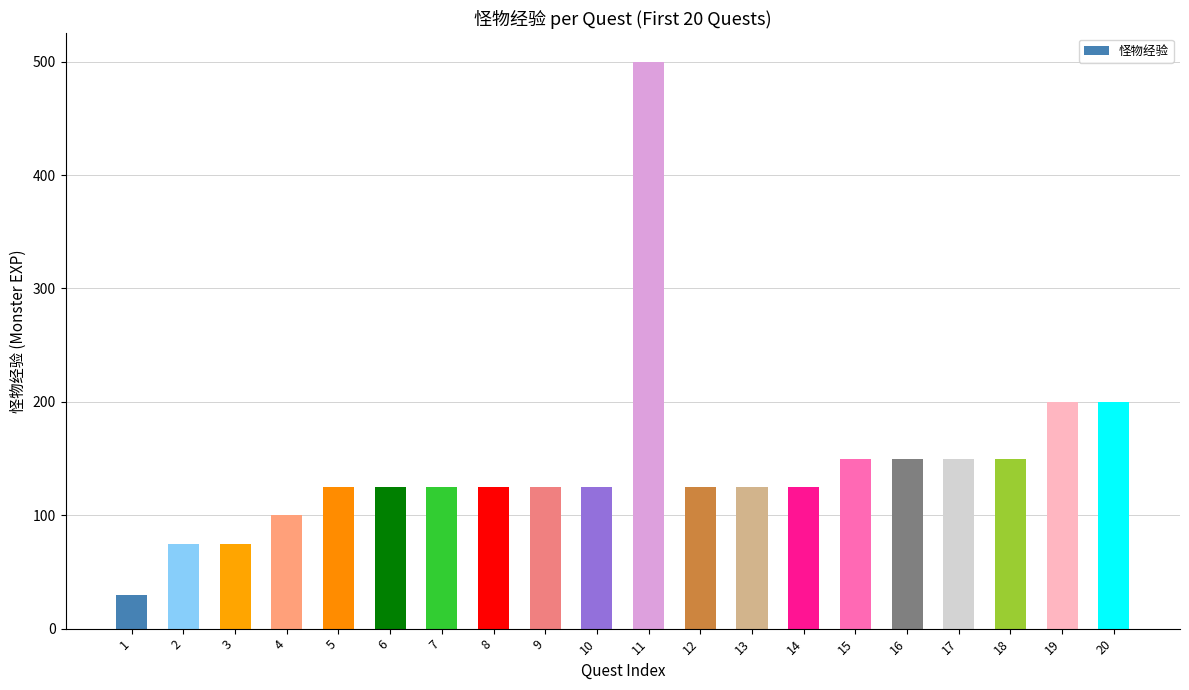

What is the value of the 16th bar from the left?

150